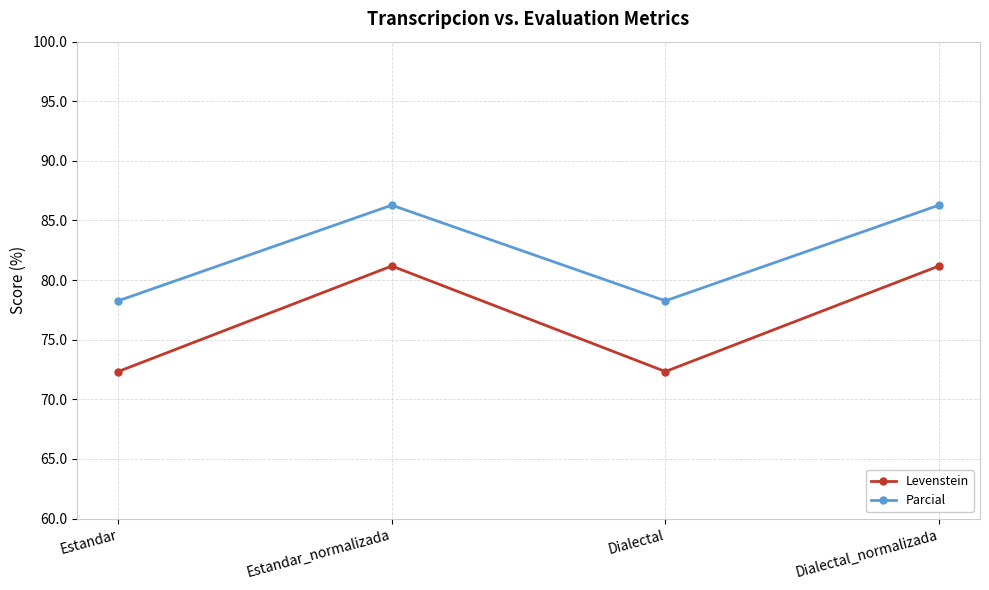

True or false: Parcial and Levenstein intersect in this chart.

False